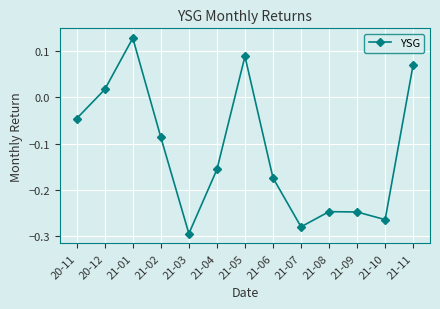

Where is the data nearest to the value 0?

20-12